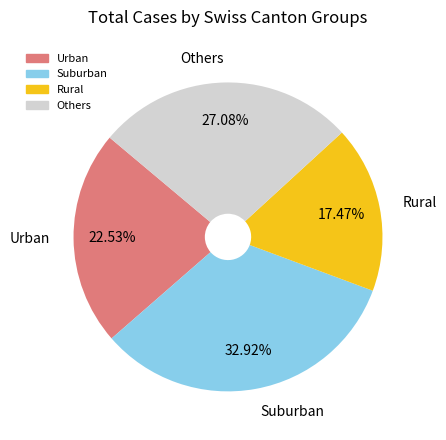

Is there any slice that represents more than half of the pie?

No